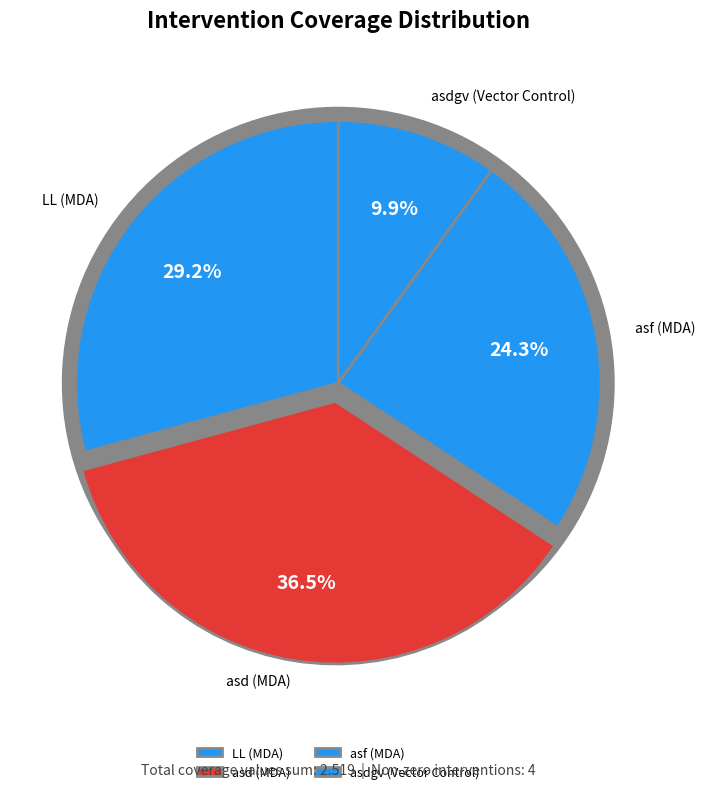

Does any single category account for the majority?

No